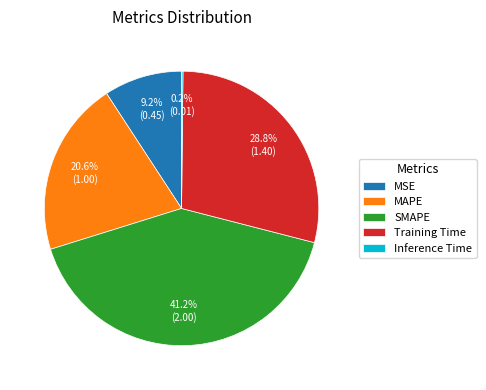

Does MAPE account for over 50% of the chart?

No